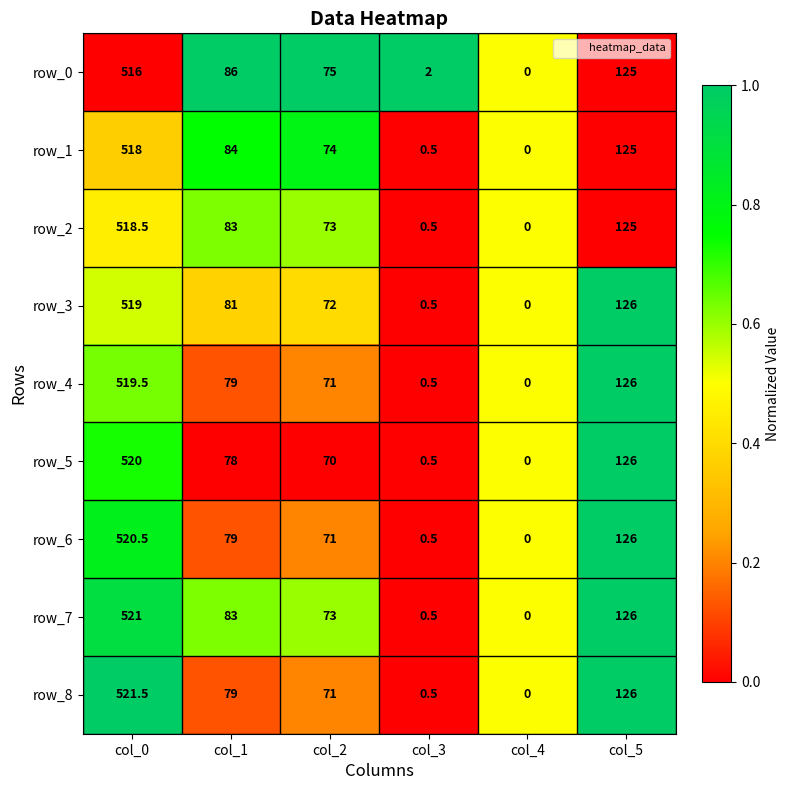

Which series has the widest spread of values?

row_8